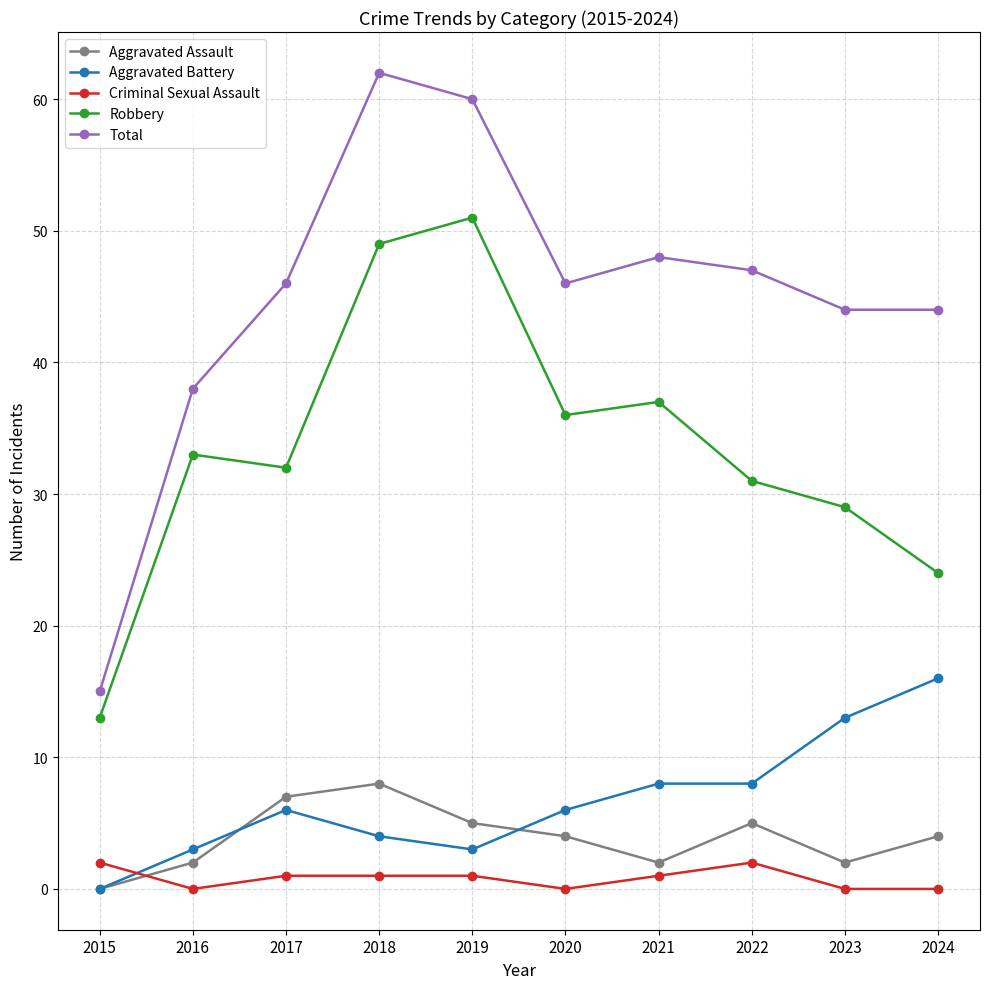

How many interior local peaks does the Robbery series have?

3